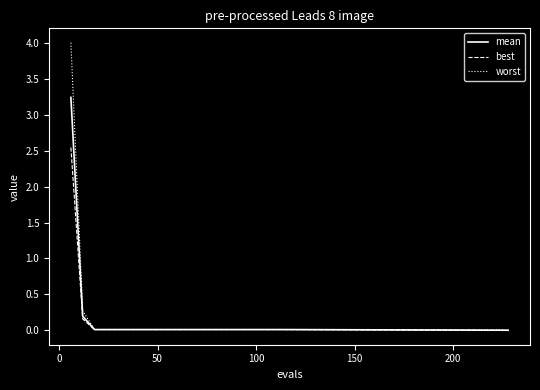

What are all the series names shown in the legend?

mean, best, worst